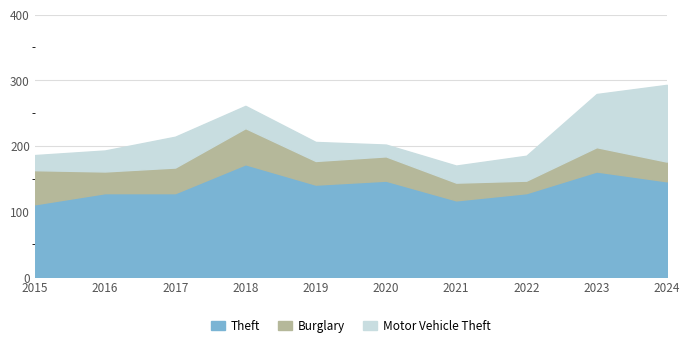

The value of Theft at 2016 is 201. True or false?

False